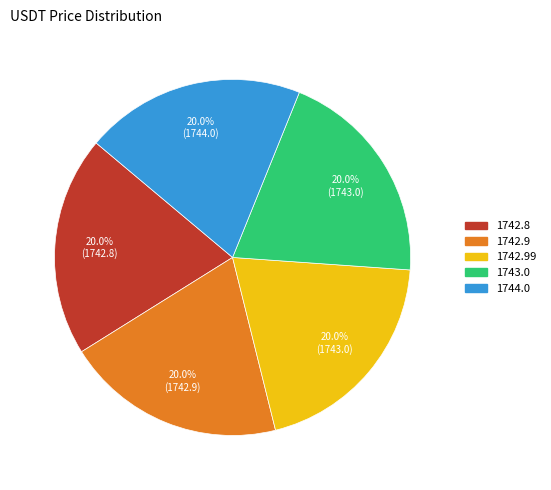

Is there a majority slice in this chart?

No